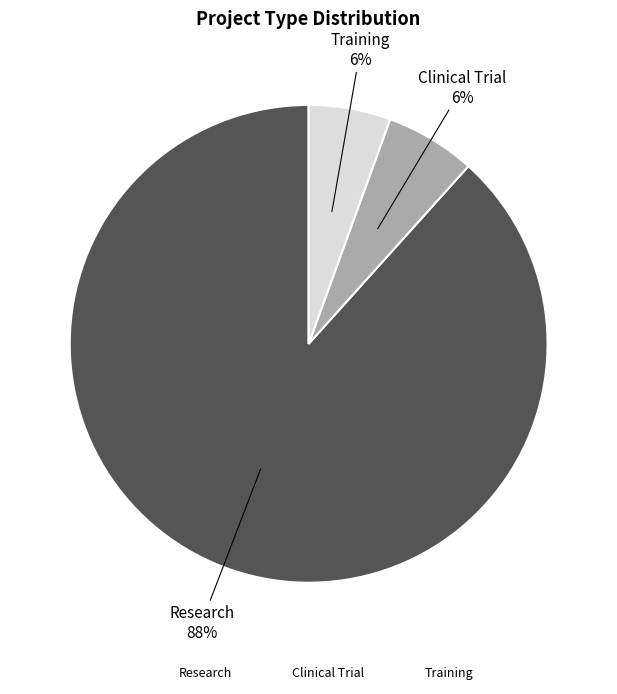

Which category accounts for the majority?

Research